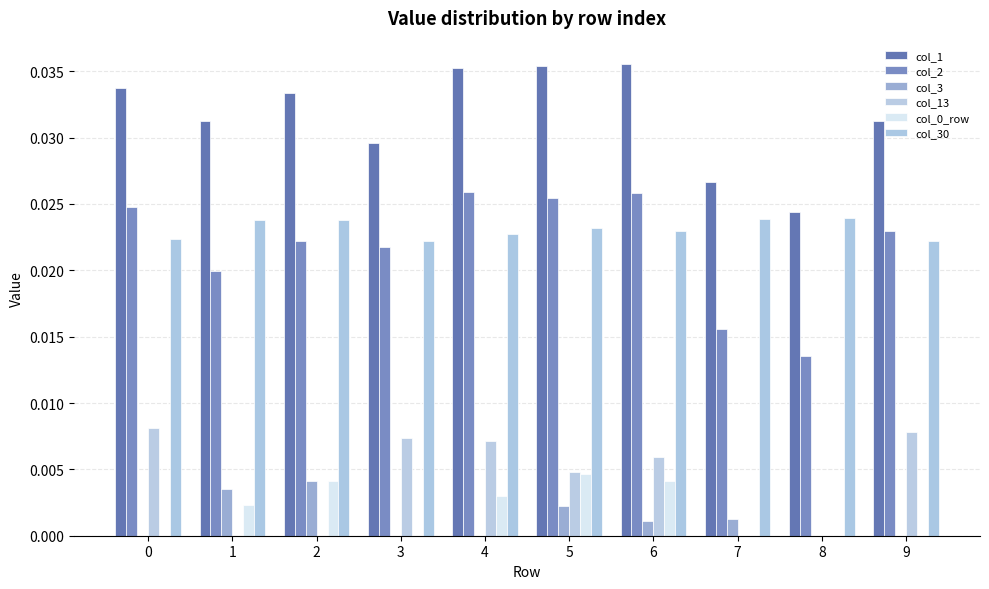

At 5, list the series in order from smallest to largest.

col_3, col_0_row, col_13, col_30, col_2, col_1